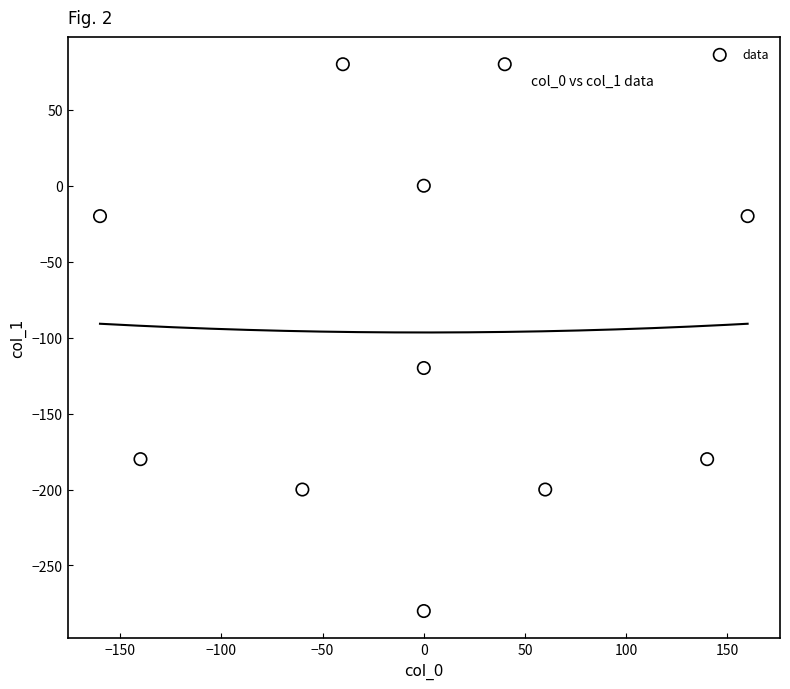

What is the range of X values (max minus min)?

320